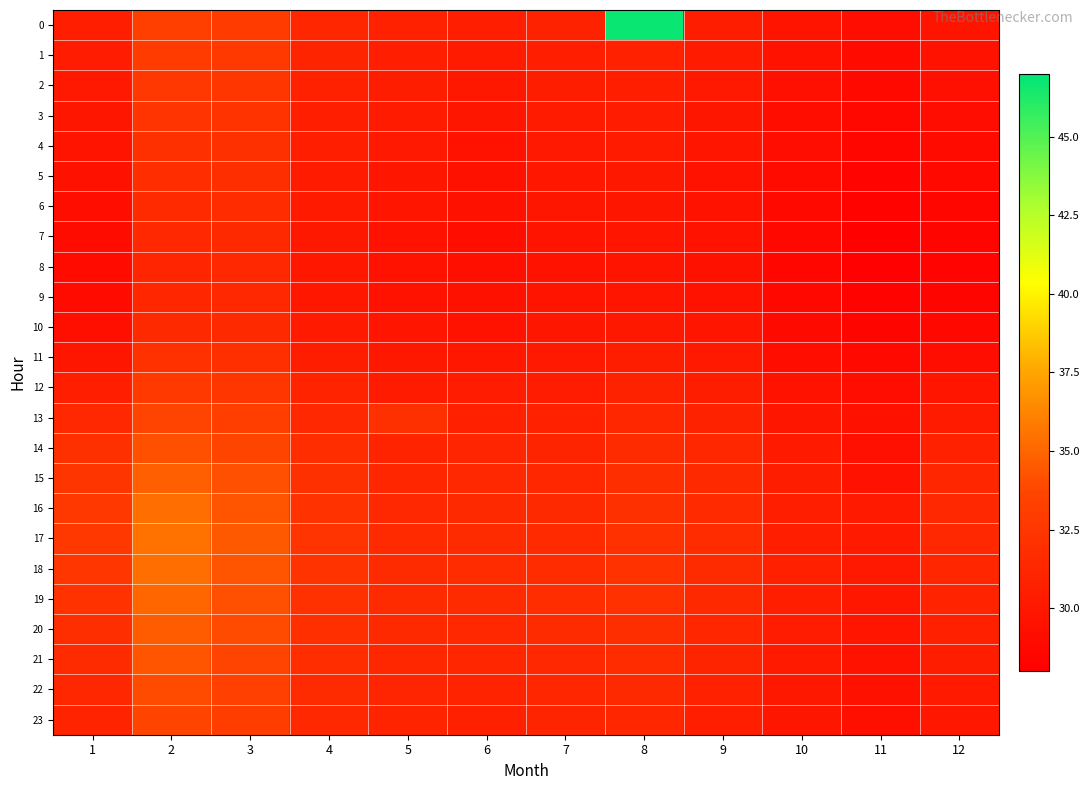

What is the total value across all series at 10?

711.9